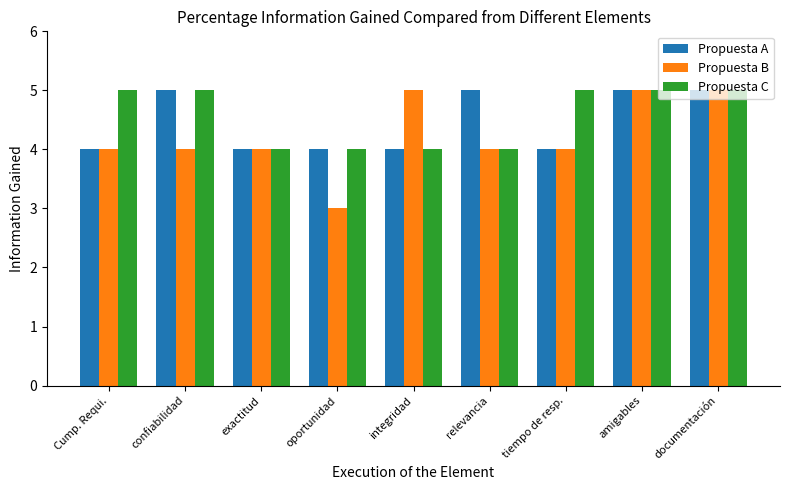

Reading right to left, what are all the values shown in this chart?

Propuesta A: 5	5	4	5	4	4	4	5	4
Propuesta B: 5	5	4	4	5	3	4	4	4
Propuesta C: 5	5	5	4	4	4	4	5	5